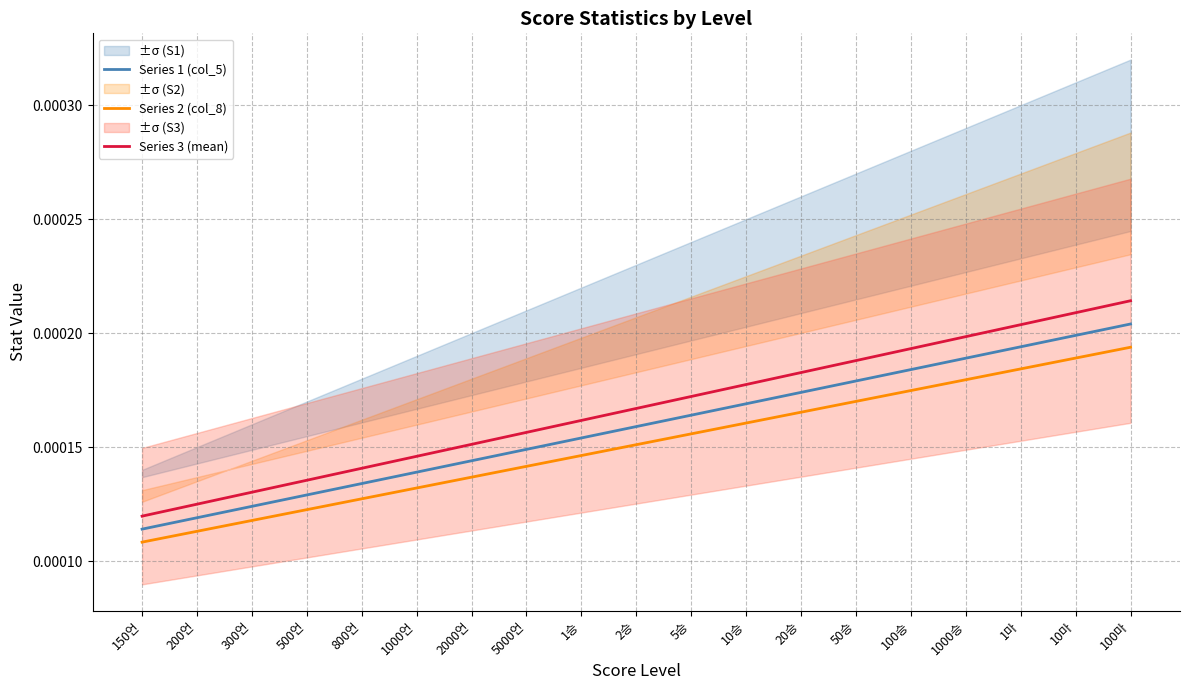

True or false: Series 2 (col_8) and Series 1 (col_5) cross at least once.

False